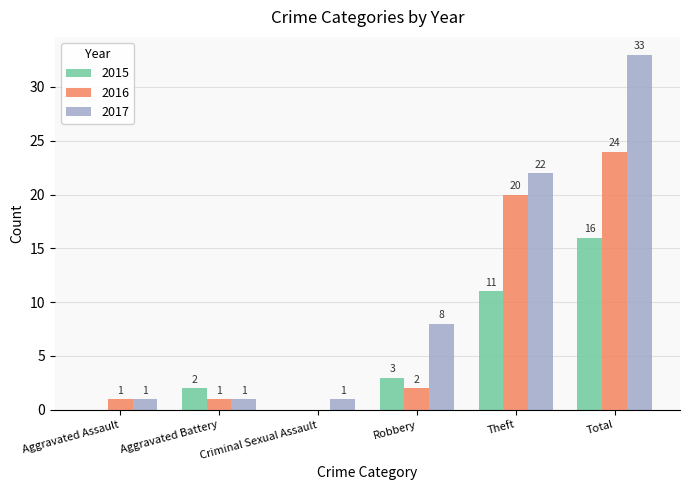

Reading right to left, what are all the values shown in this chart?

2015: 16	11	3	0	2	0
2016: 24	20	2	0	1	1
2017: 33	22	8	1	1	1